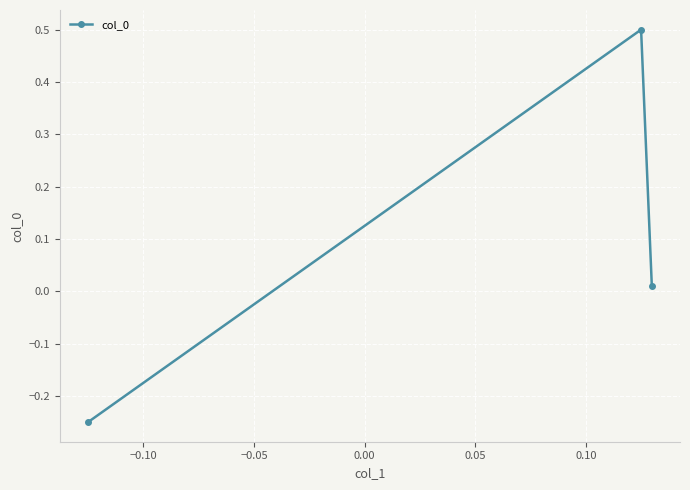

What is the greatest value displayed?

0.5